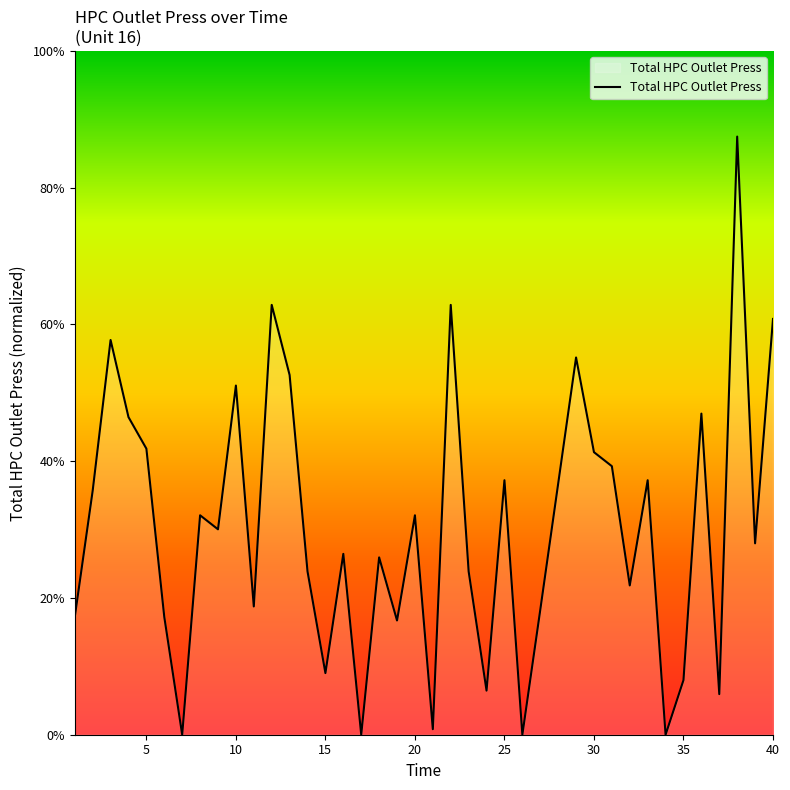

What is the maximum value shown in the chart?

87.5